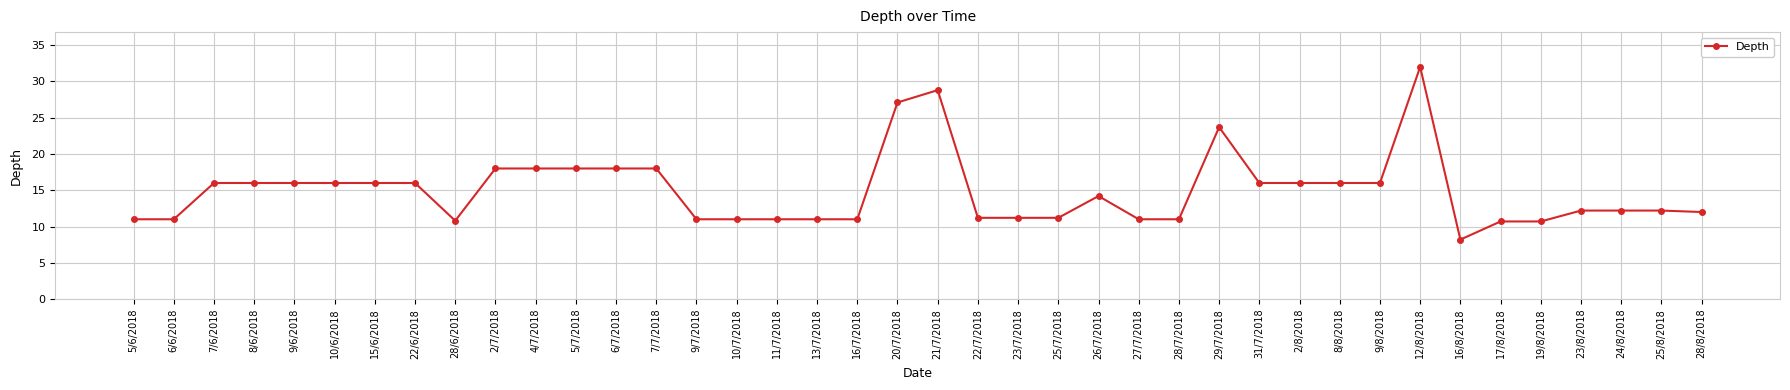

What is the label of the 20th point from the right?

21/7/2018